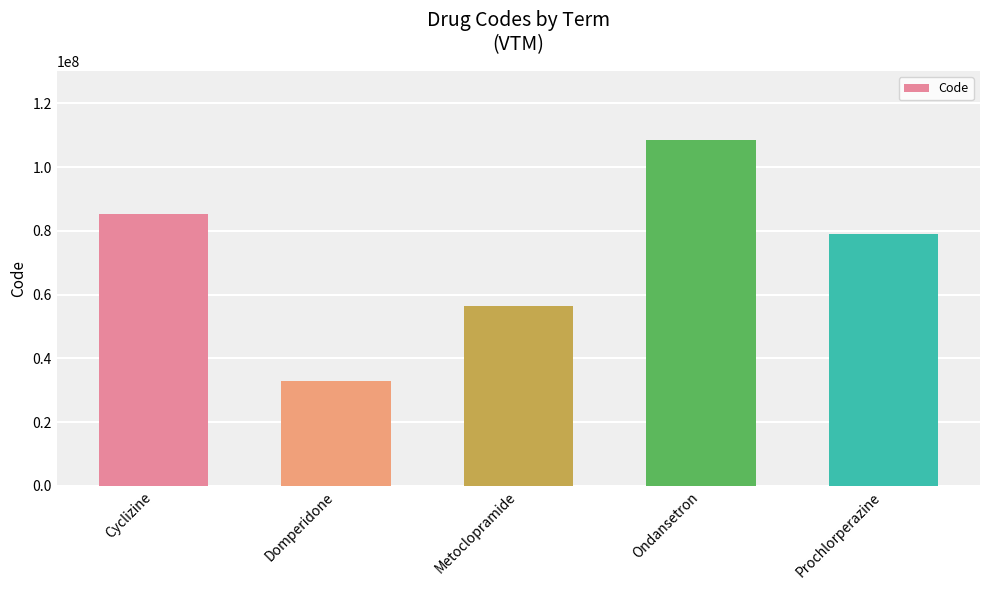

Reading right to left, what are all the values shown in this chart?

Prochlorperazine=79129001	Ondansetron=108418007	Metoclopramide=56549003	Domperidone=32955006	Cyclizine=85354008